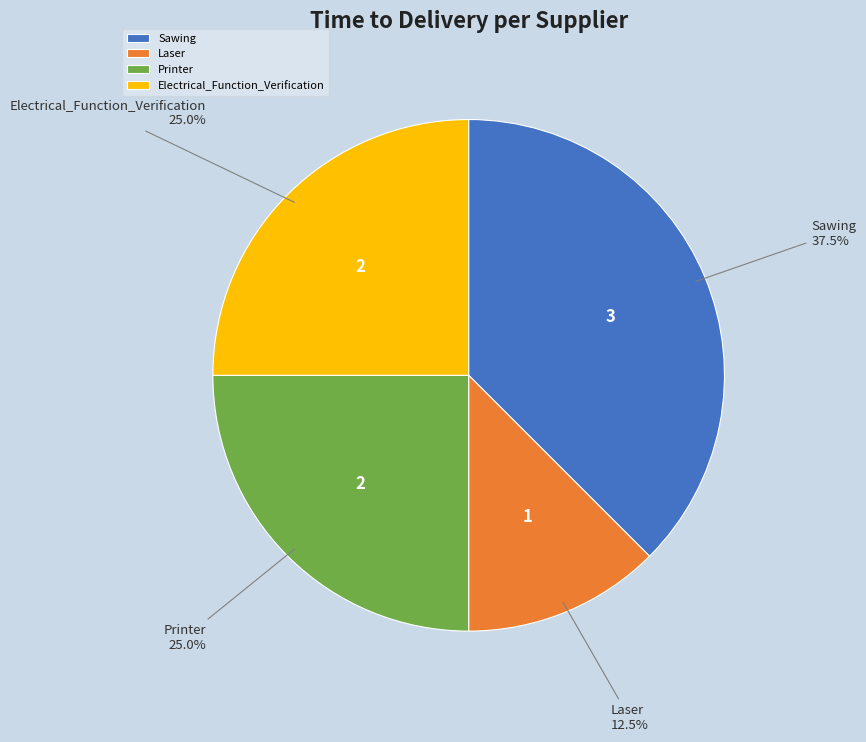

Does any single category account for the majority?

No